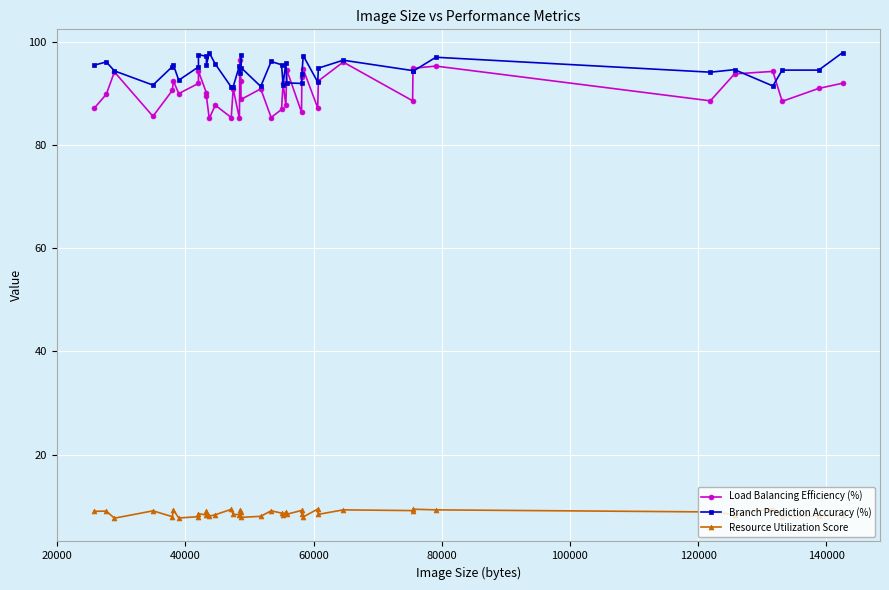

How many lines are shown in the chart?

3